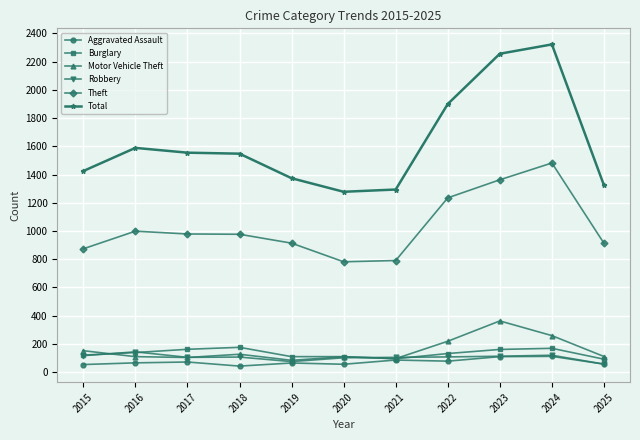

True or false: Theft has more than 0 interior local peaks.

True